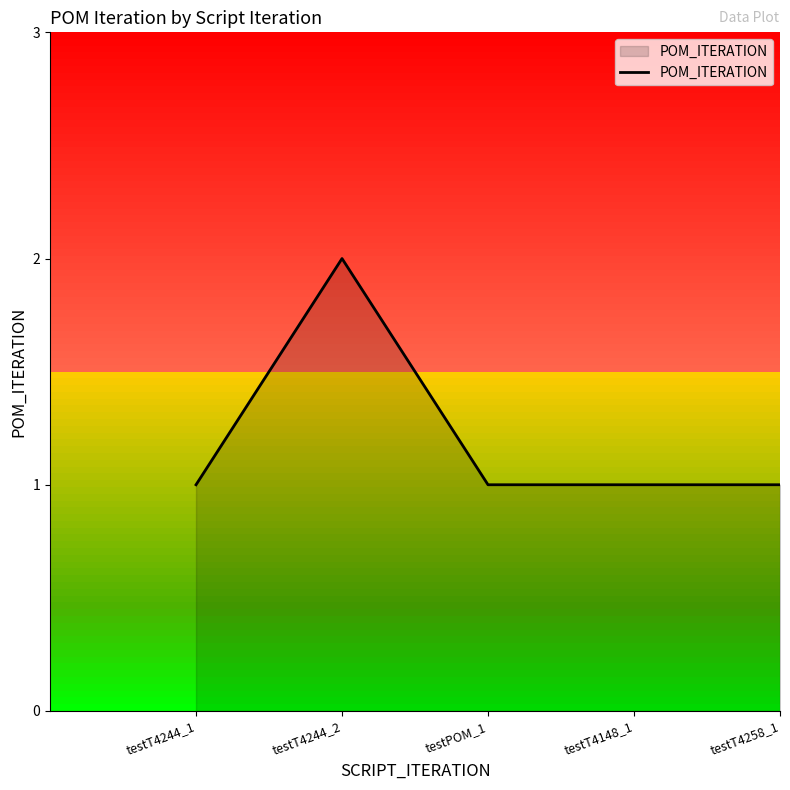

True or false: there are more than 0 points higher than both neighbors.

True